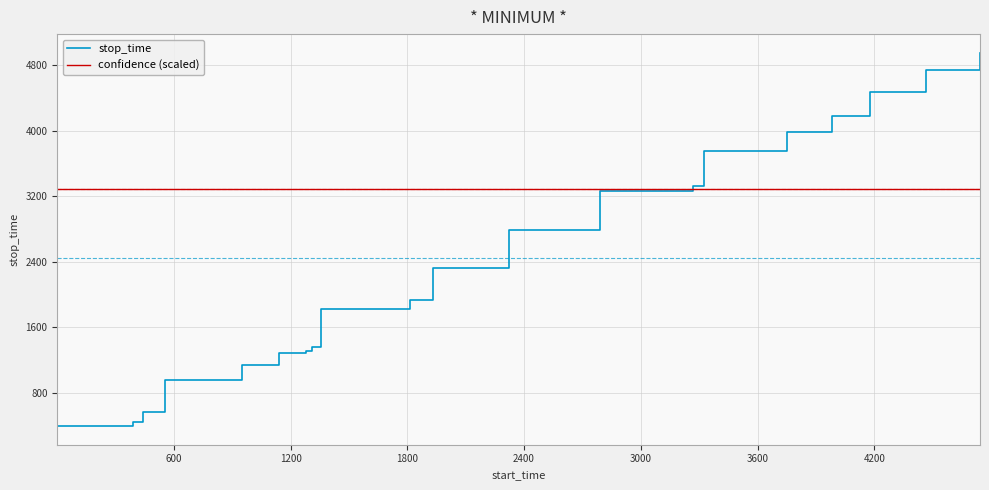

Which series has the largest total across all categories?

confidence (scaled)